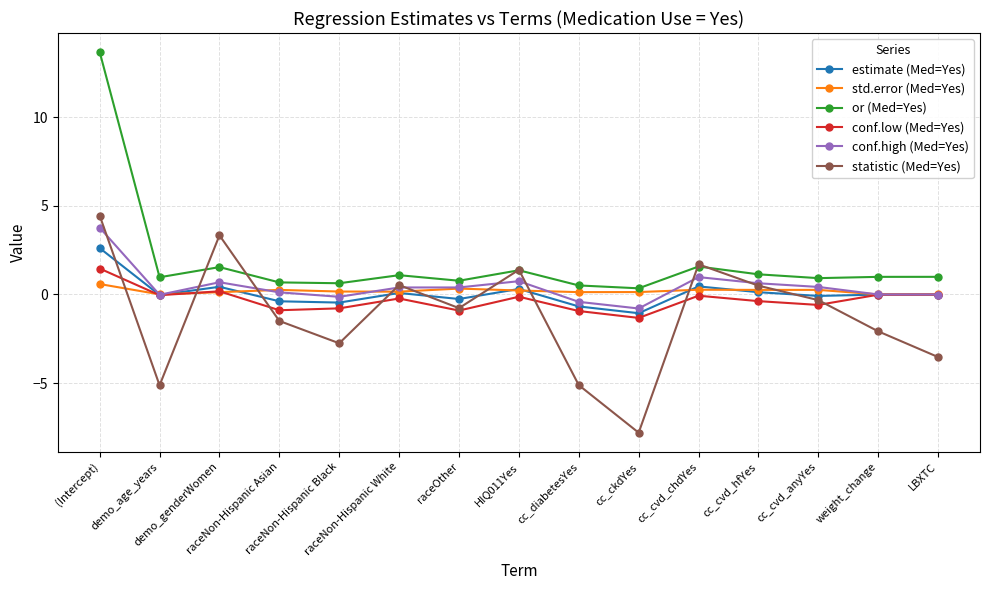

How many lines are shown in the chart?

6